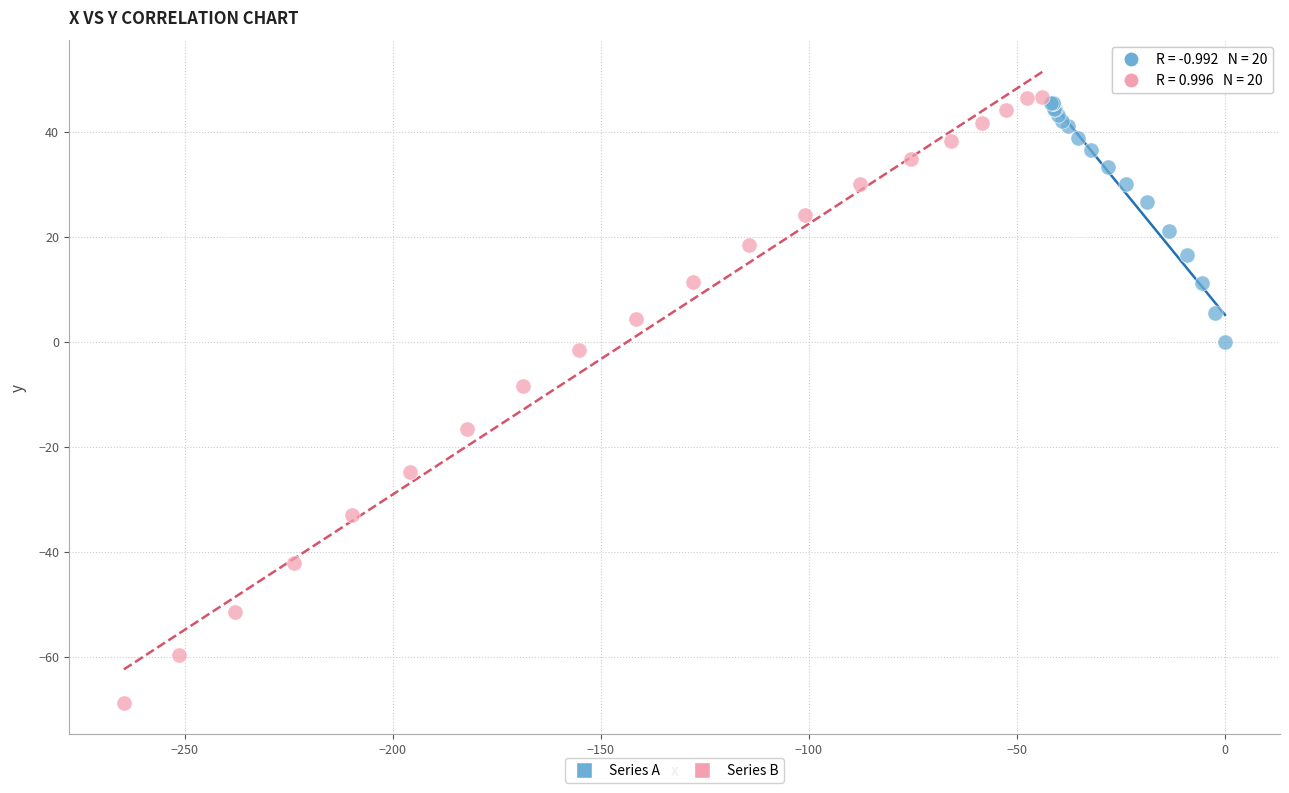

Which series has the widest spread of Y values?

Series B